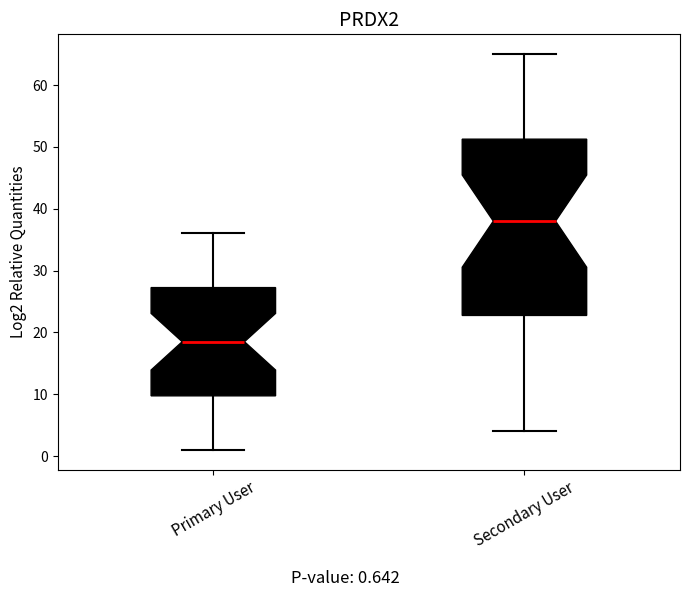

Which box's median line is the lowest?

Primary User